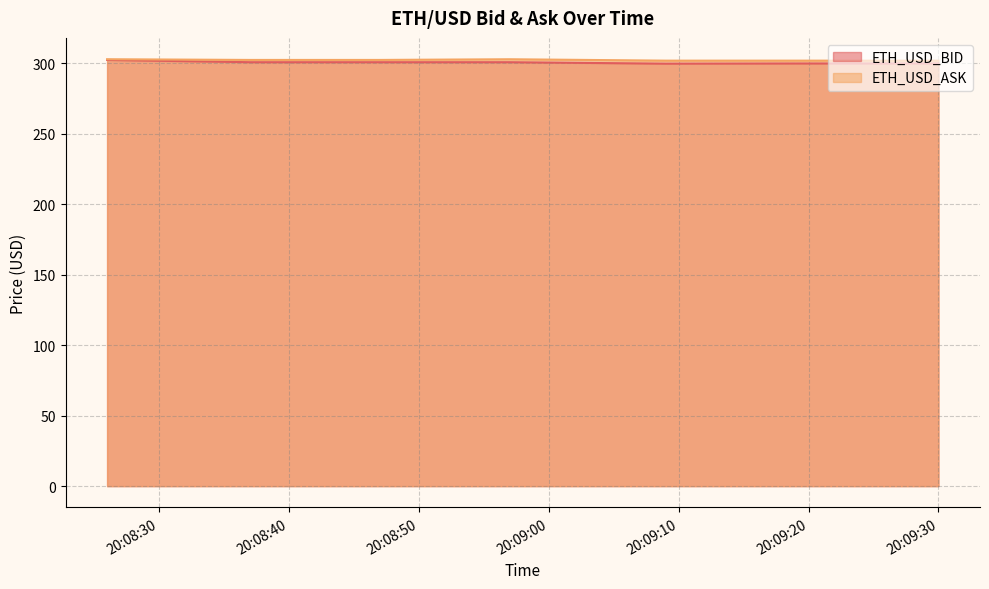

Where is ETH_USD_ASK nearest to the value 302?

2017-10-29 20:09:09